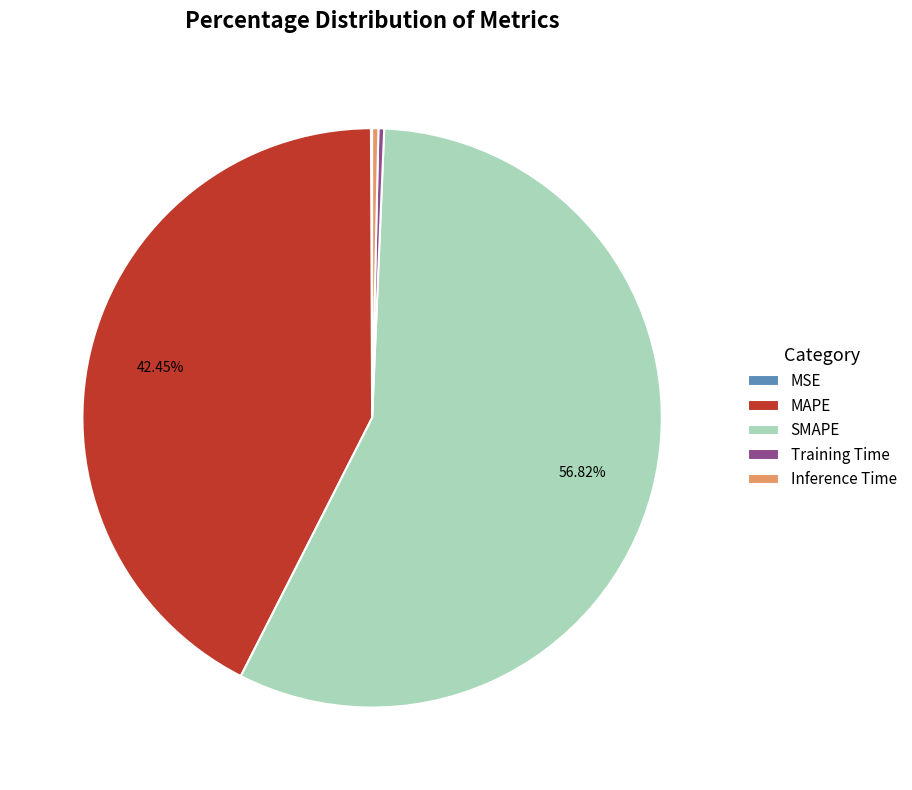

What is the ratio of the value at MAPE to the value at SMAPE?

0.7